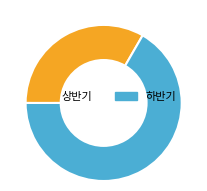

What is the smallest slice in the pie chart?

상반기